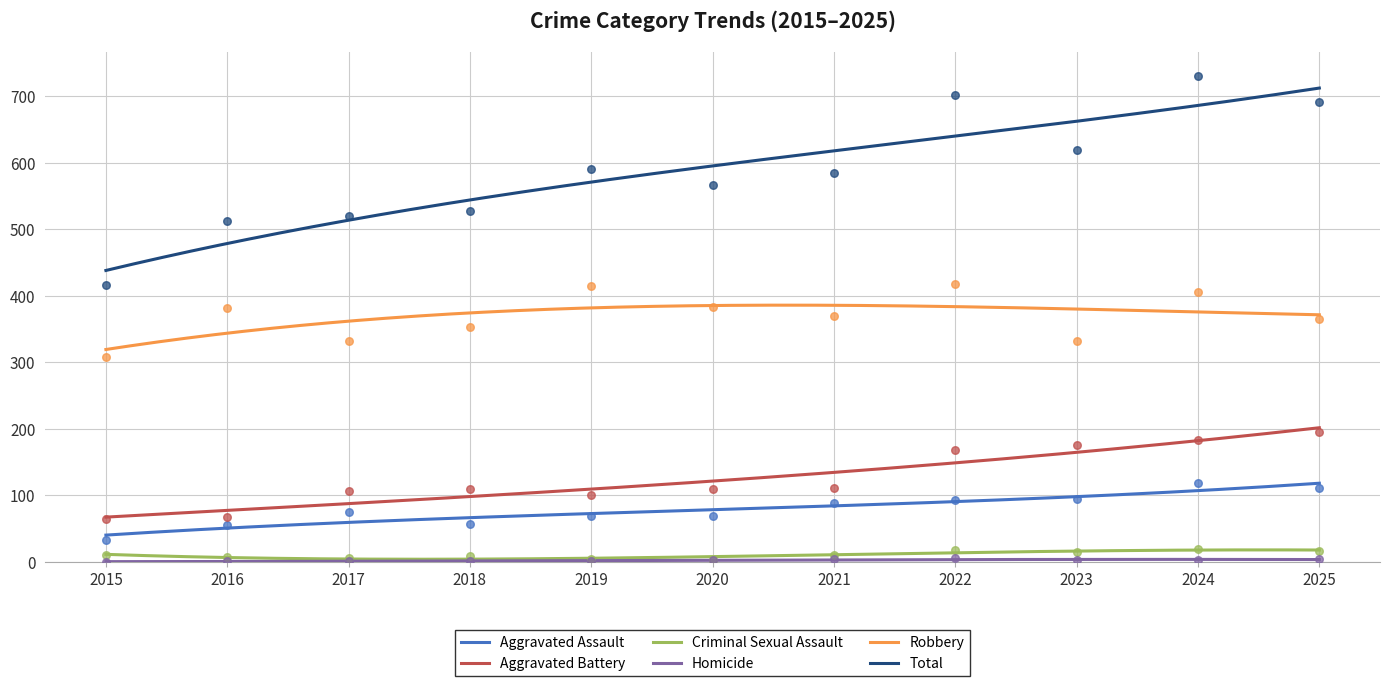

Which series contains the highest Y value?

Total